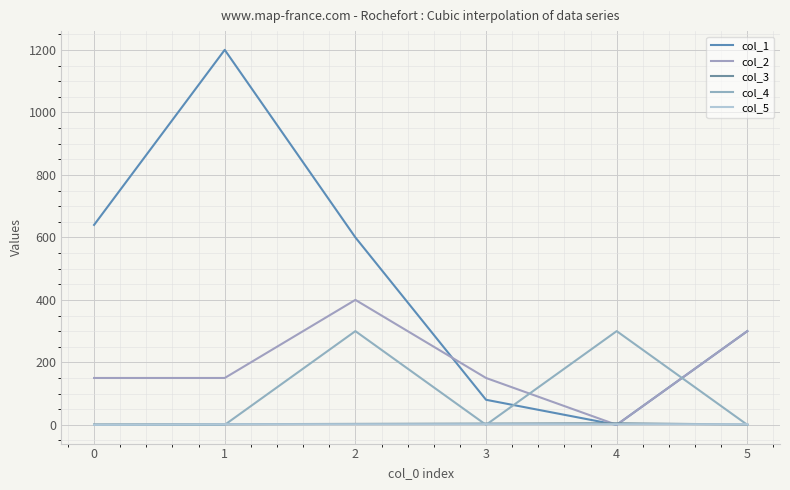

Is this an area chart (filled region under the line)?

No